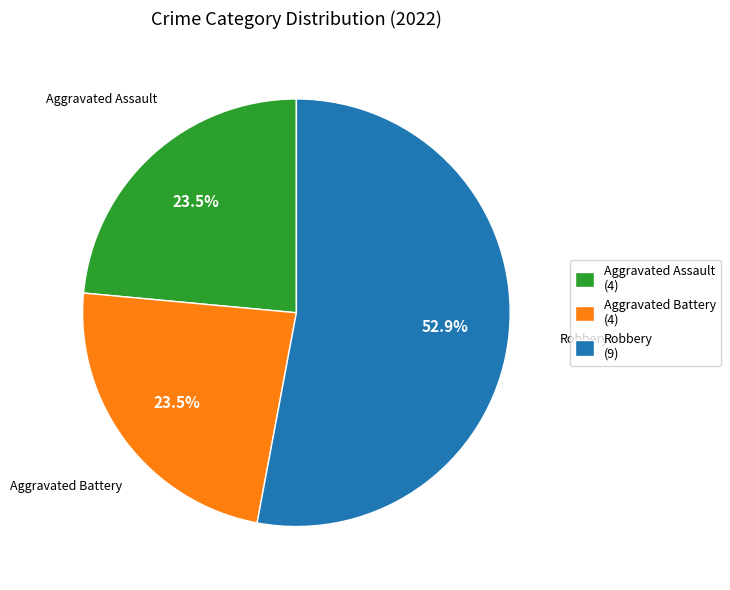

Is there any slice that represents more than half of the pie?

Yes